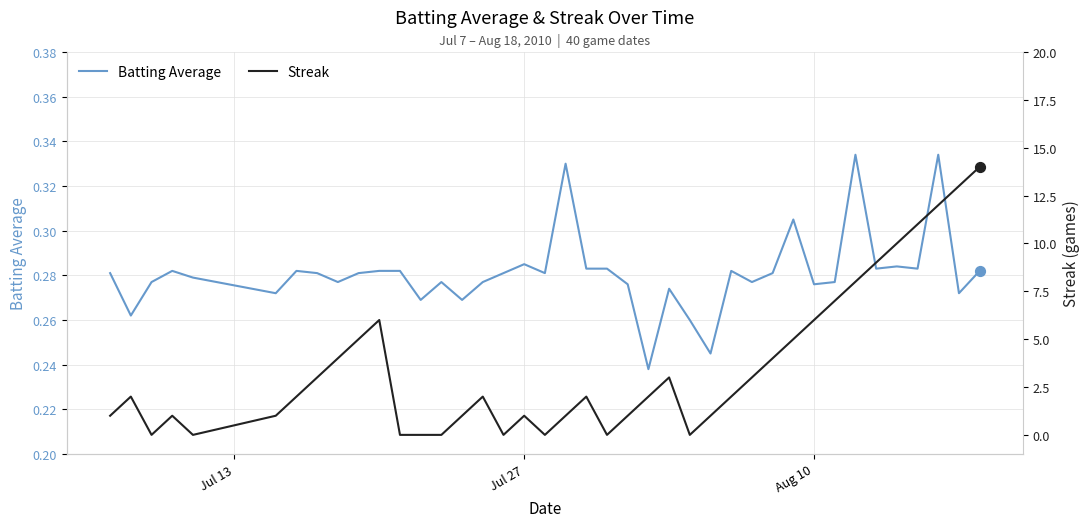

At how many categories does at least one series exceed 11?

3